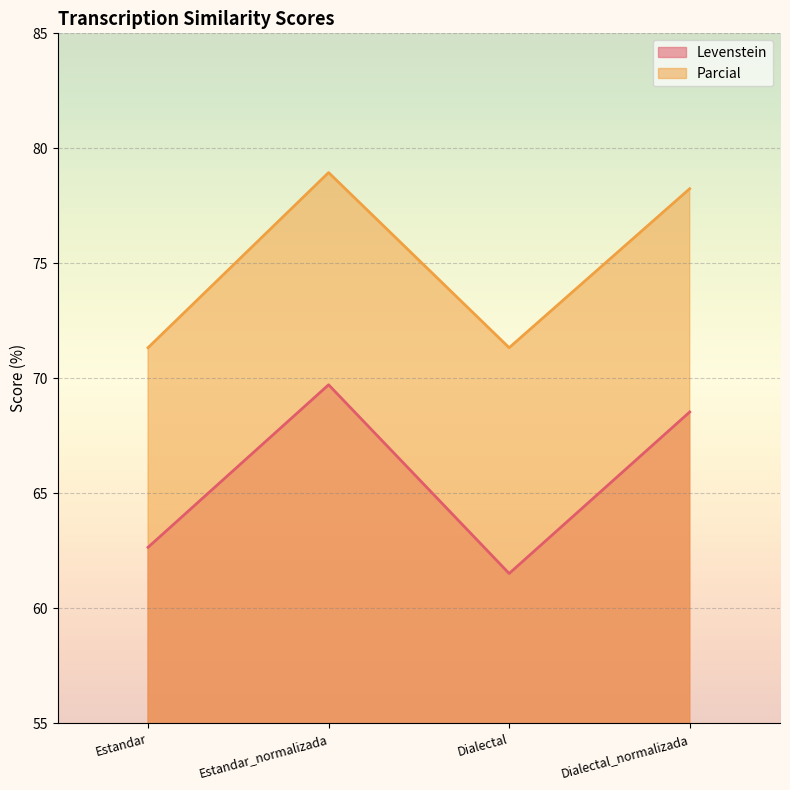

Where is Parcial nearest to the value 75?

Dialectal_normalizada